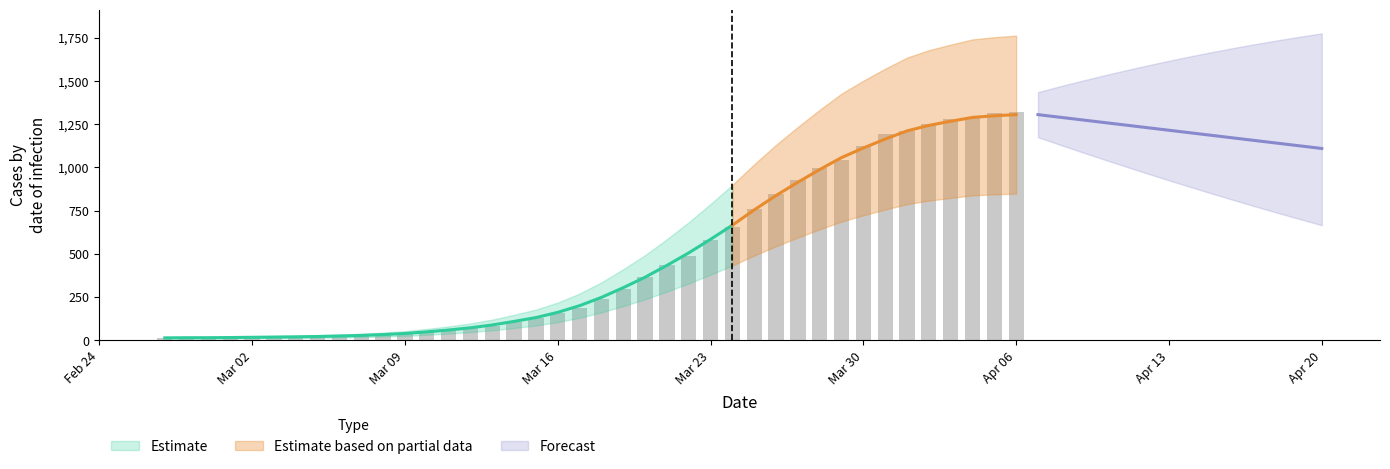

Rank the categories by value from highest to lowest.

2020-04-06, 2020-04-05, 2020-04-04, 2020-04-03, 2020-04-02, 2020-04-01, 2020-03-31, 2020-03-30, 2020-03-29, 2020-03-28, 2020-03-27, 2020-03-26, 2020-03-25, 2020-03-24, 2020-03-23, 2020-03-22, 2020-03-21, 2020-03-20, 2020-03-19, 2020-03-18, 2020-03-17, 2020-03-16, 2020-03-15, 2020-03-14, 2020-03-13, 2020-03-12, 2020-03-11, 2020-03-10, 2020-03-09, 2020-03-08, 2020-03-07, 2020-03-06, 2020-03-04, 2020-03-05, 2020-03-03, 2020-03-01, 2020-03-02, 2020-02-29, 2020-02-28, 2020-02-27